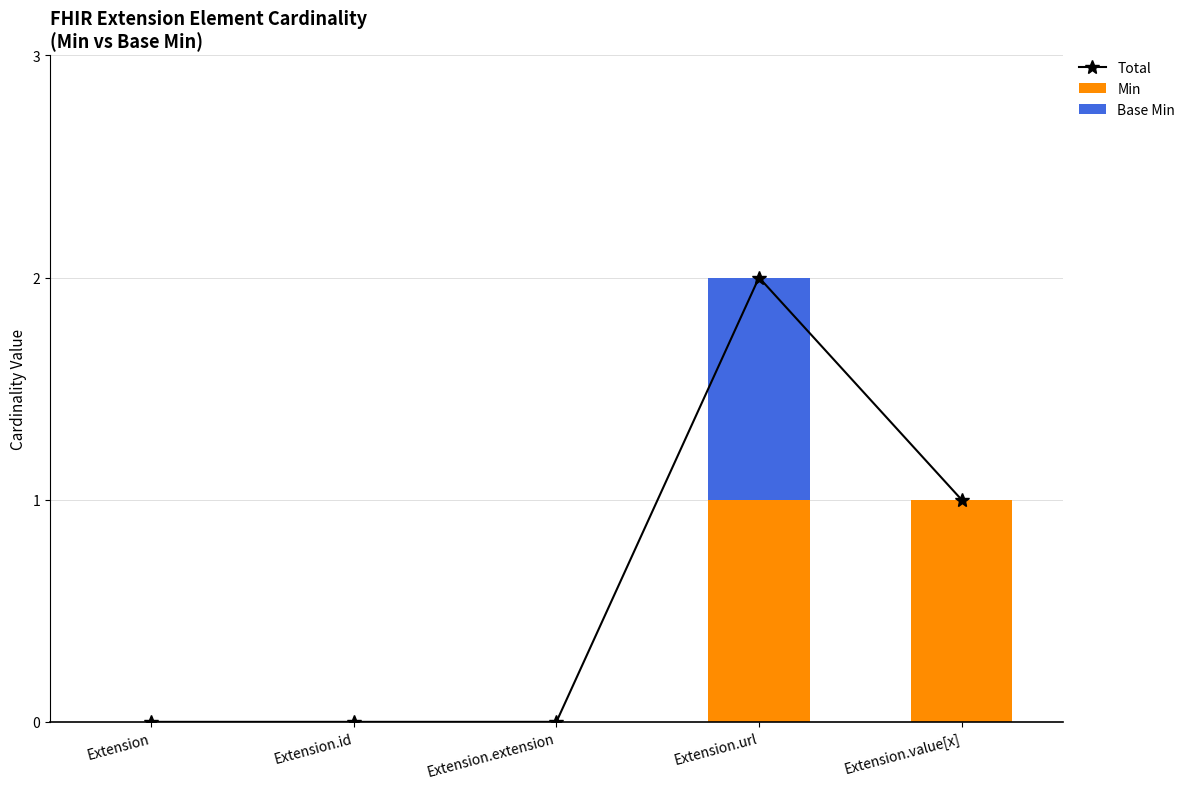

Reading left to right, transcribe all the data shown in this chart.

Total: Extension=0	Extension.id=0	Extension.extension=0	Extension.url=2	Extension.value[x]=1
Min: Extension=0	Extension.id=0	Extension.extension=0	Extension.url=1	Extension.value[x]=1
Base Min: Extension=0	Extension.id=0	Extension.extension=0	Extension.url=1	Extension.value[x]=0